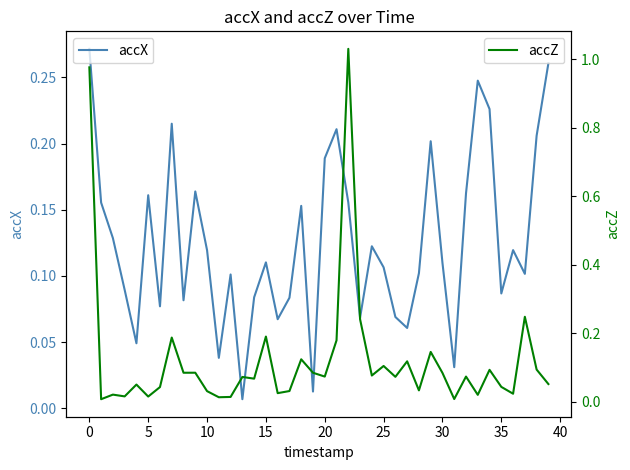

Rank the series at 30 from lowest to highest value.

accZ, accX